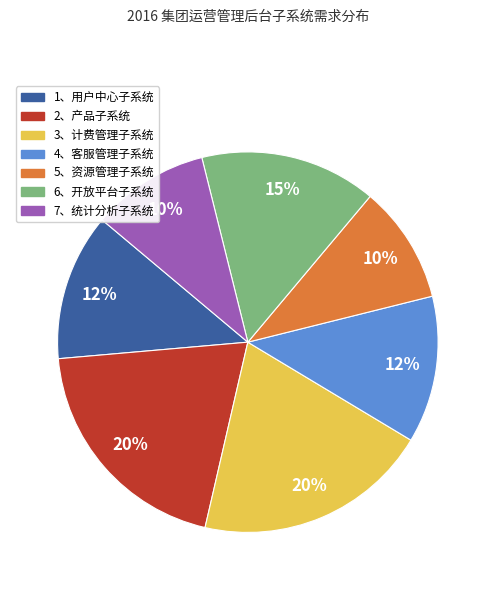

What percentage is the 7、统计分析子系统 slice, to the nearest percent?

10%